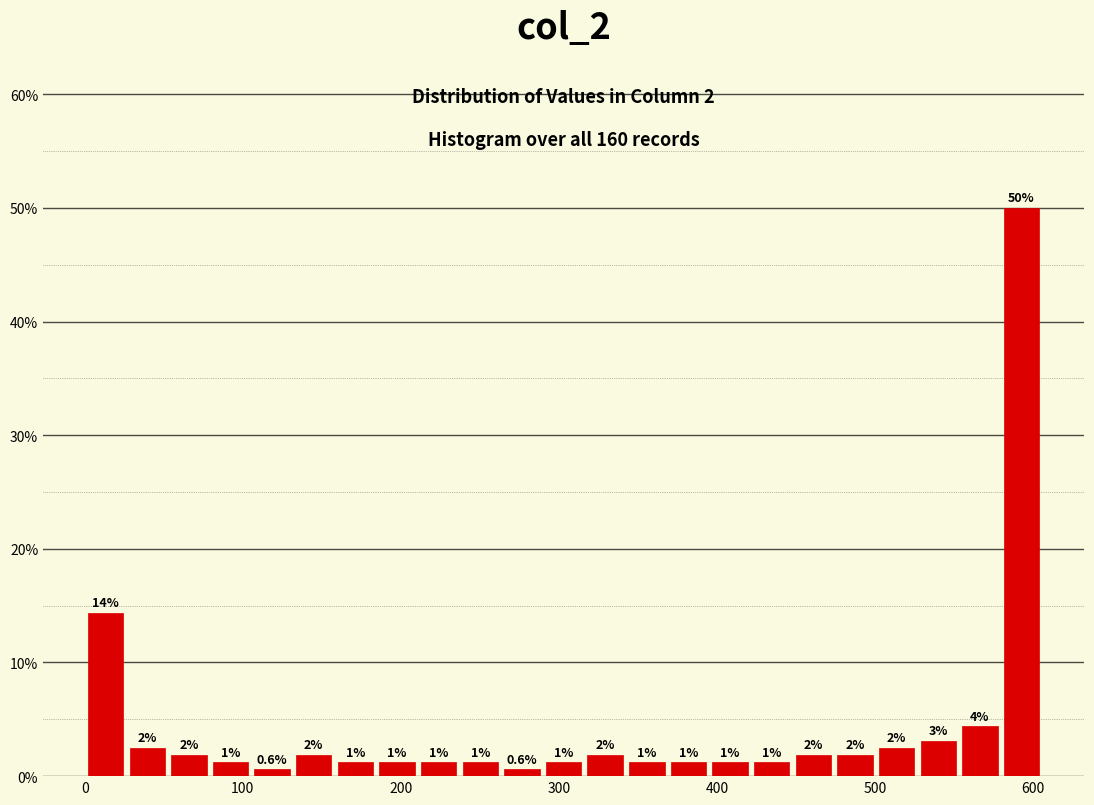

Read against the x-axis, roughly where is the centre of the tallest bar?

590